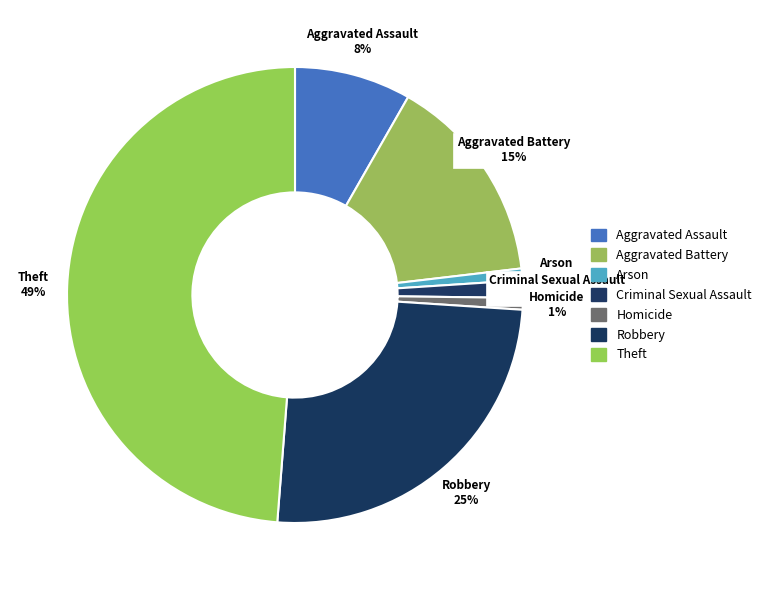

Which slice is the largest?

Theft